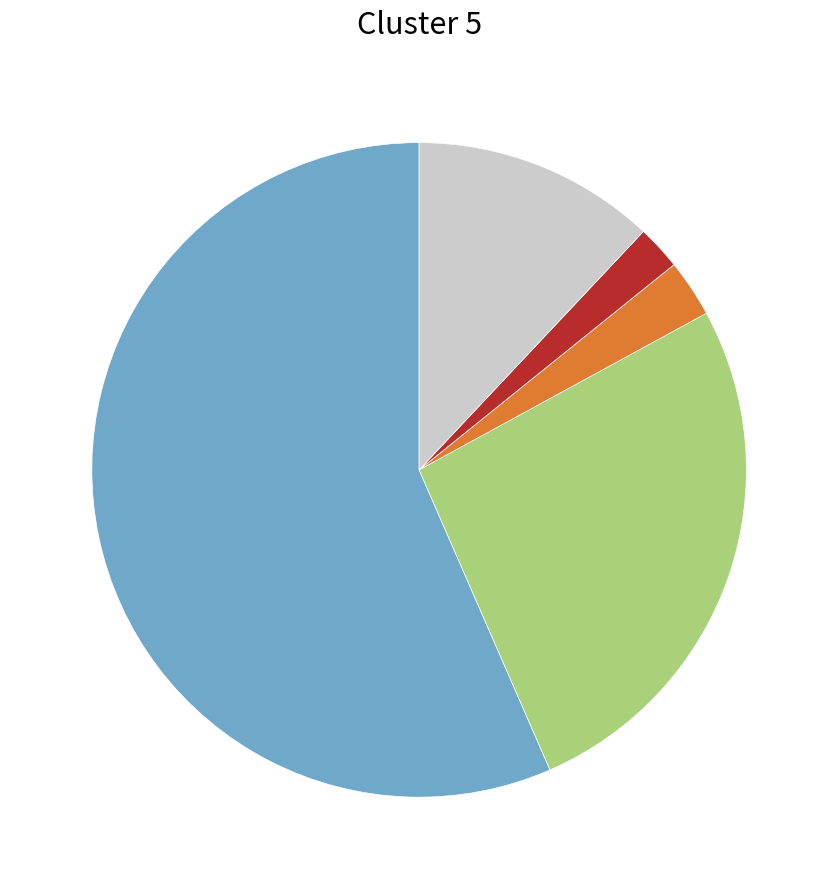

Count the number of slices in the pie.

5